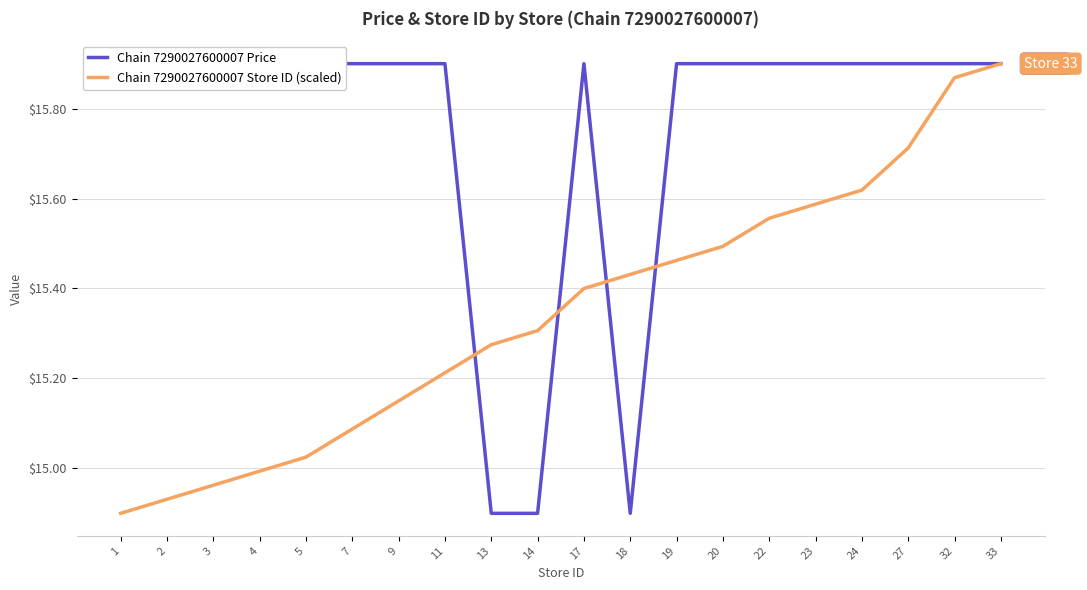

How many data points does each series have?

20